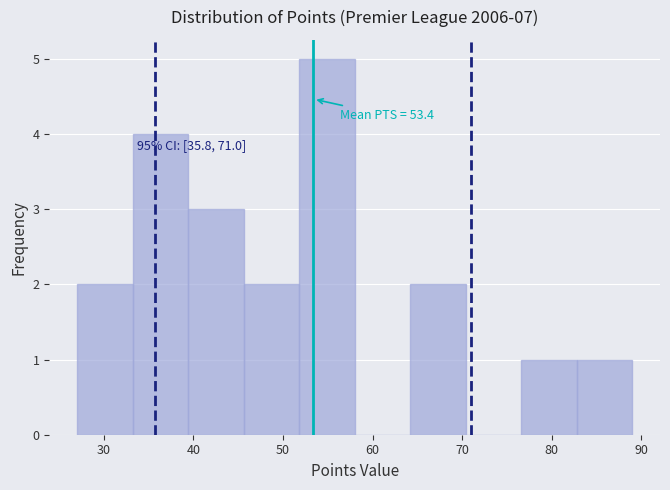

Over which range of the x-axis is the bar tallest?

51.8 to 58.0